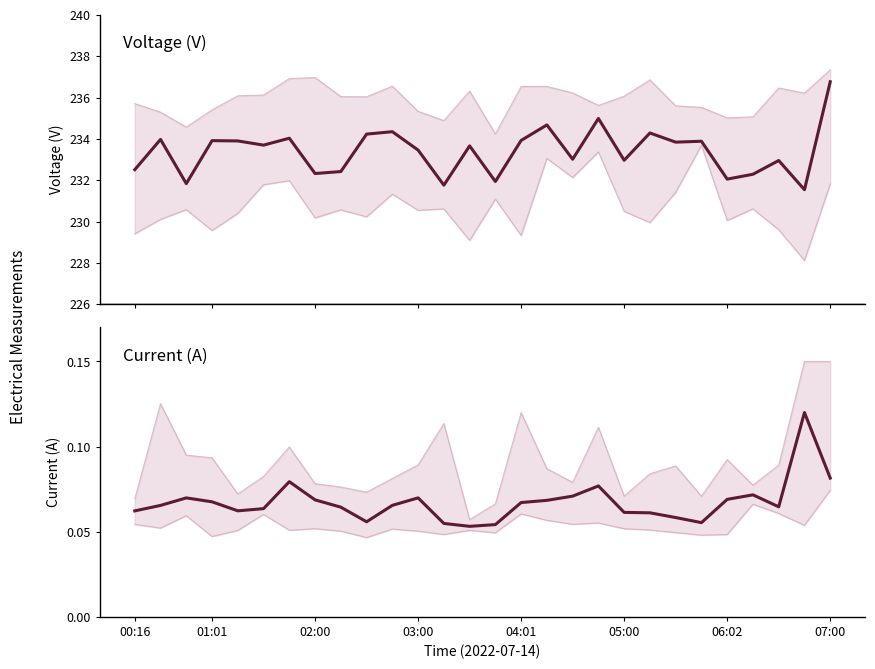

Rank the series by their maximum value, from lowest to highest.

Min Current, Mean Current, Max Current, Min Voltage, Mean Voltage, Max Voltage